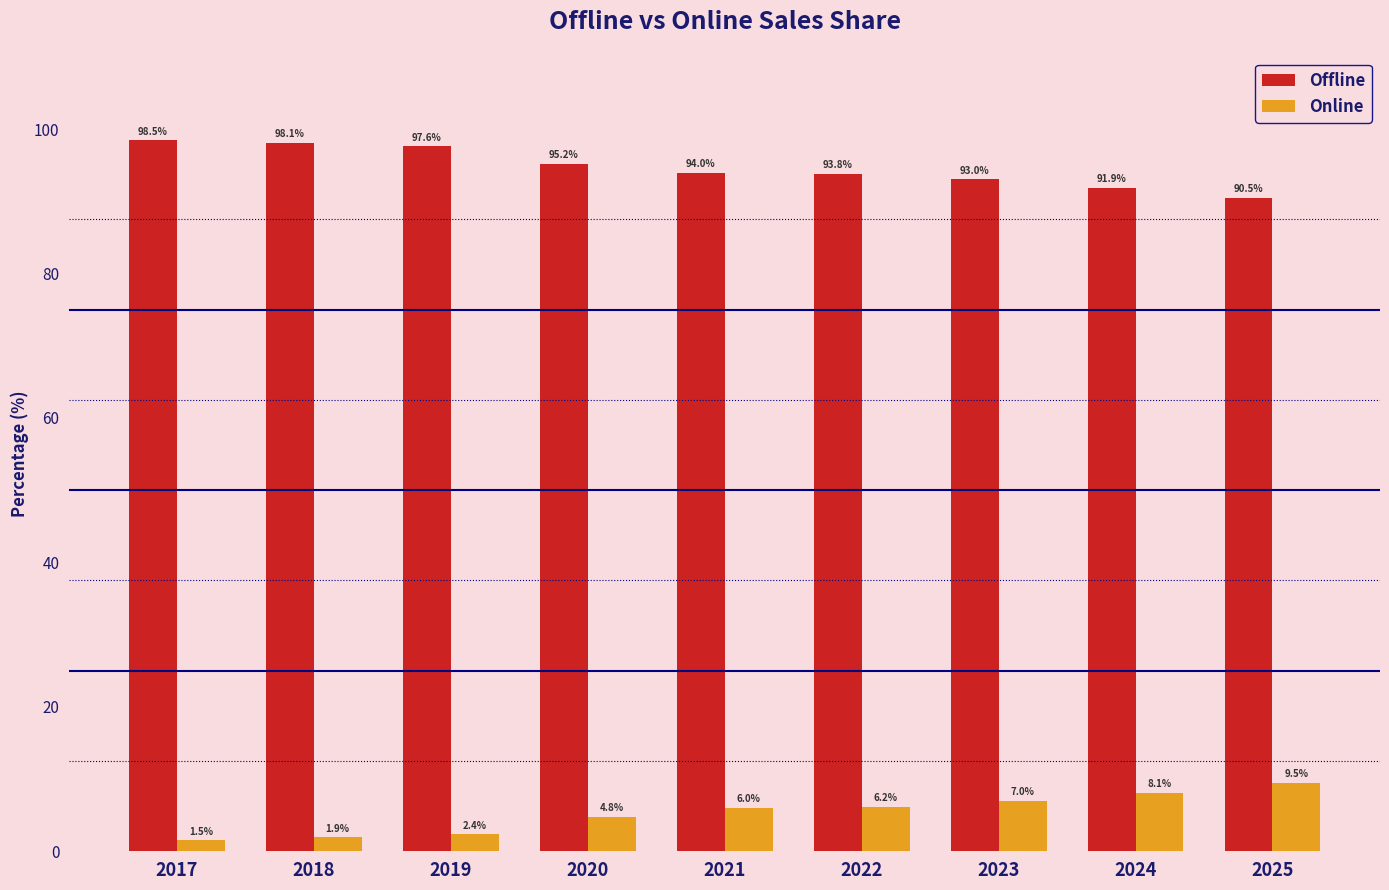

What are all the series names shown in the legend?

Offline, Online